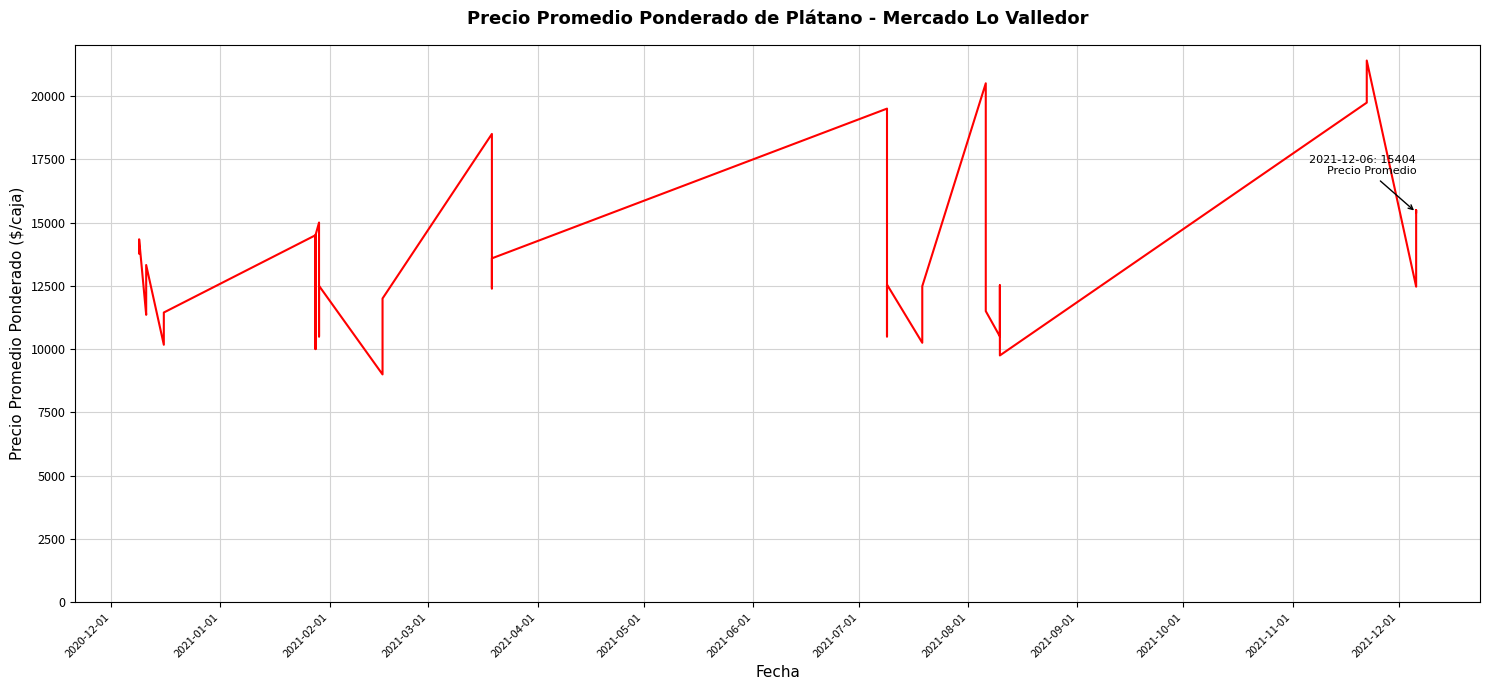

How many lines are shown in the chart?

1